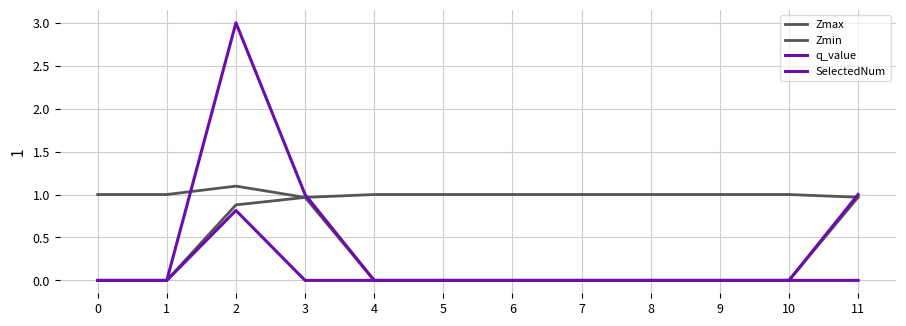

Rank the series at 7 from highest to lowest value.

Zmax, Zmin, q_value, SelectedNum